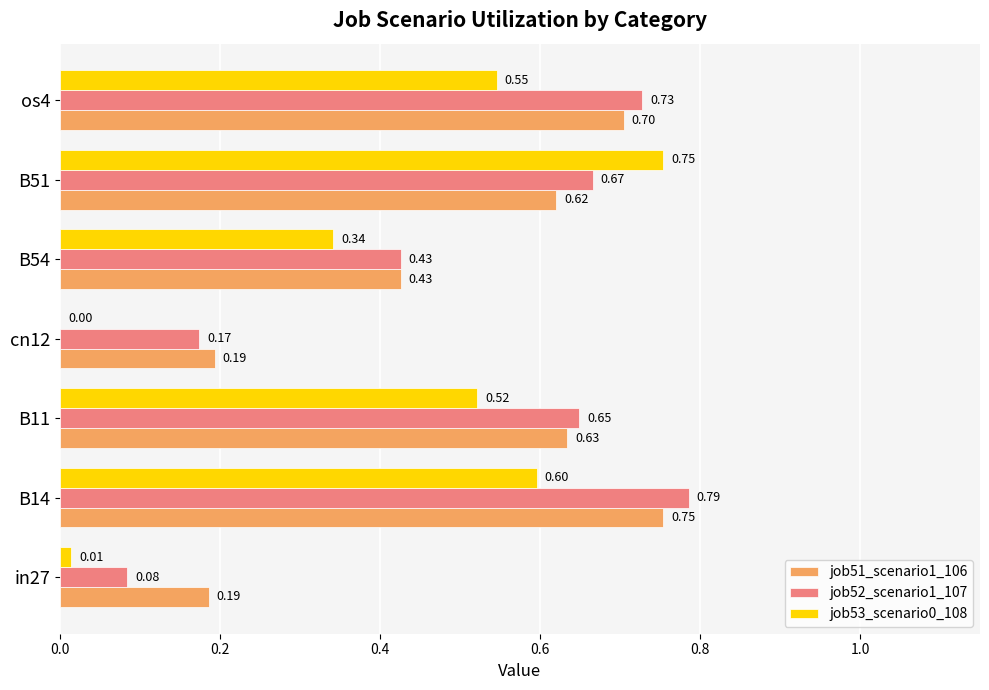

What is the sum of all job51_scenario1_106 values?

3.5